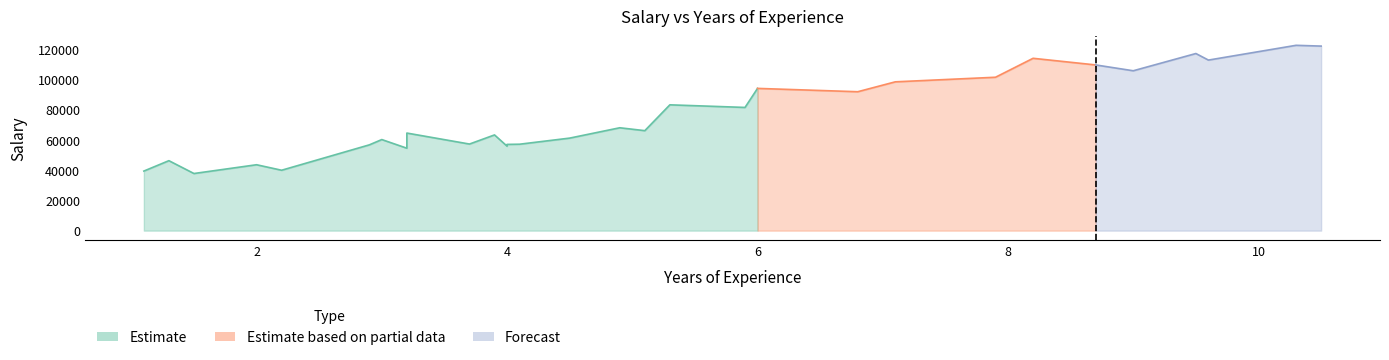

What is the sum of the values at 3.9 and 2.0?

106743